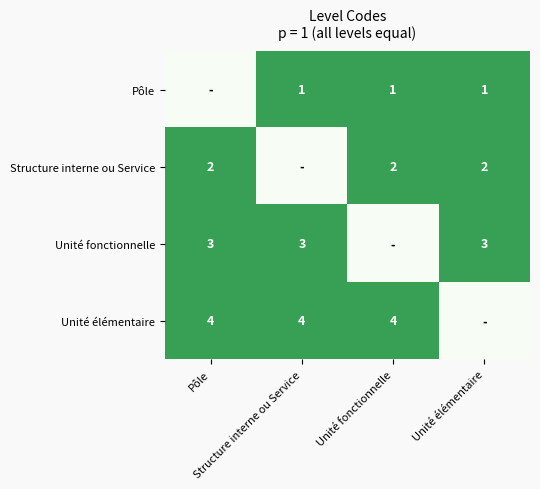

At how many categories does at least one series exceed 0?

4